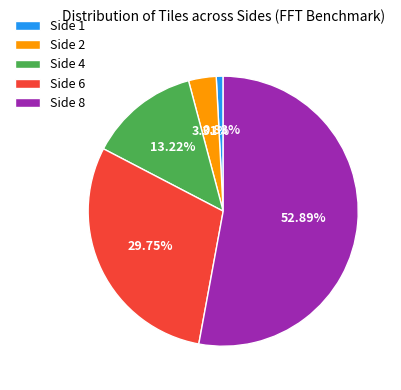

What percentage is the Side 2 slice, to the nearest percent?

3%